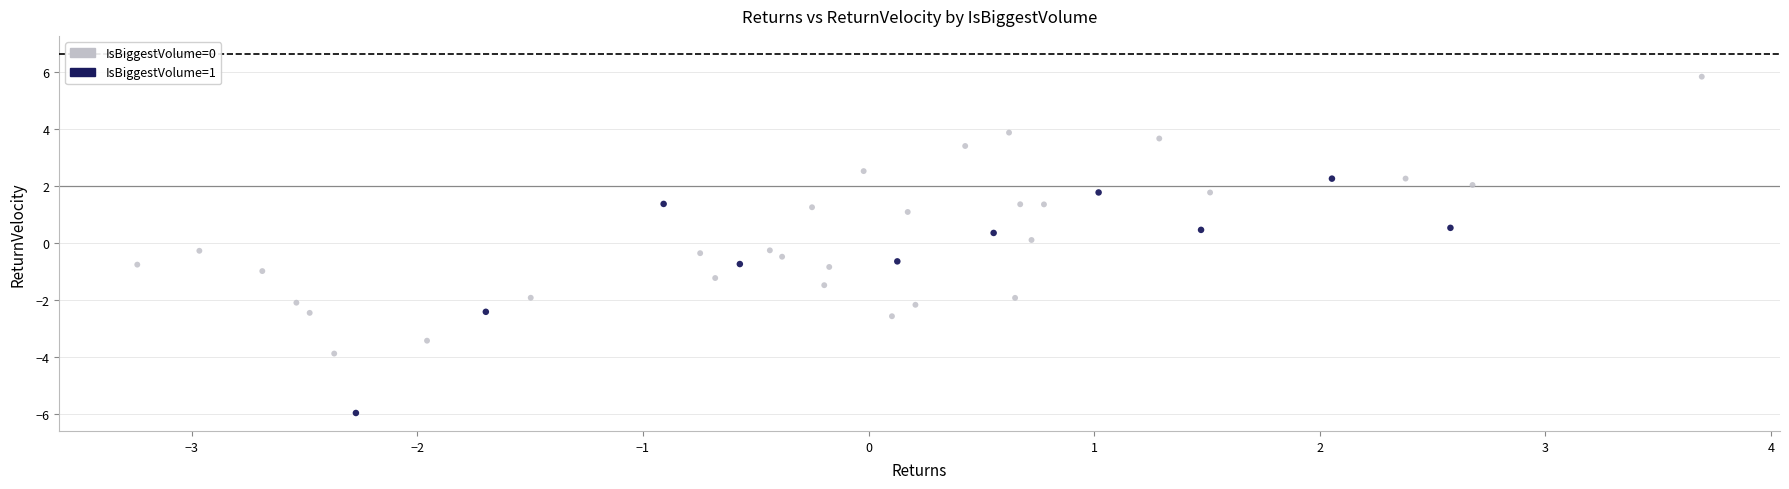

Which series contains the lowest Y value?

IsBiggestVolume=1